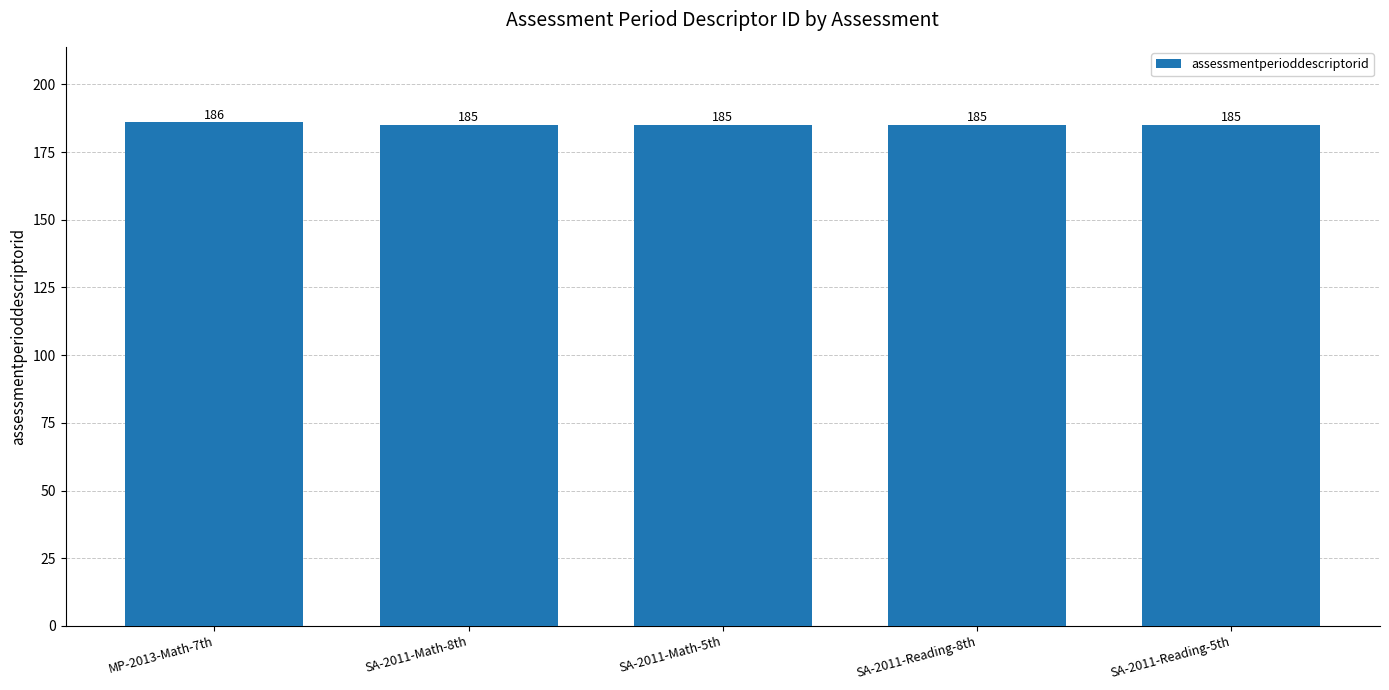

The chart shows a value of 185 at SA-2011-Math-5th. True or false?

True